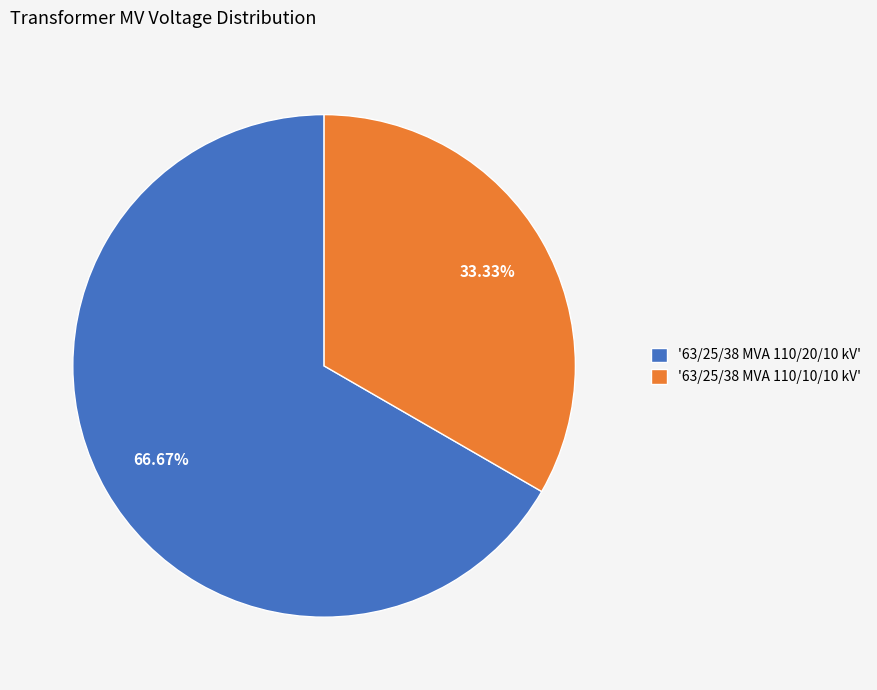

Between '63/25/38 MVA 110/10/10 kV' and '63/25/38 MVA 110/20/10 kV', which is larger?

'63/25/38 MVA 110/20/10 kV'